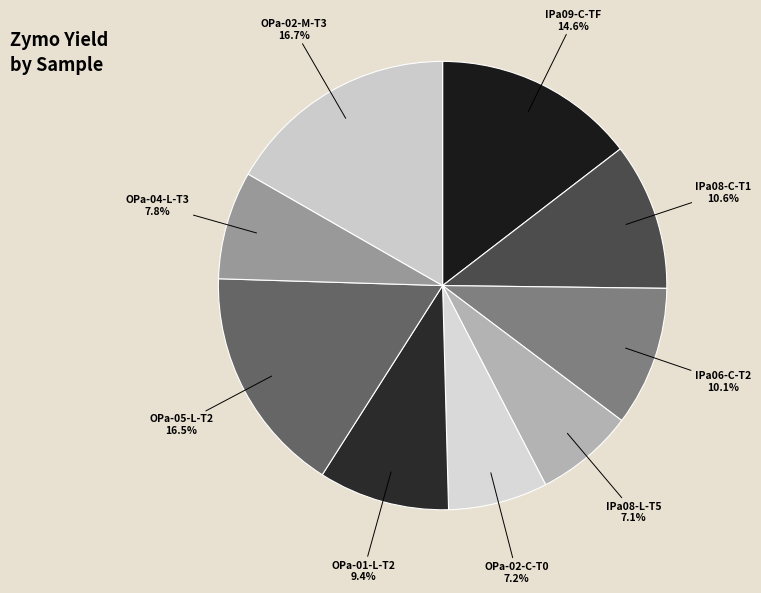

To the nearest percent, what is the difference between the OPa-02-M-T3 and IPa06-C-T2 slice percentages?

7%